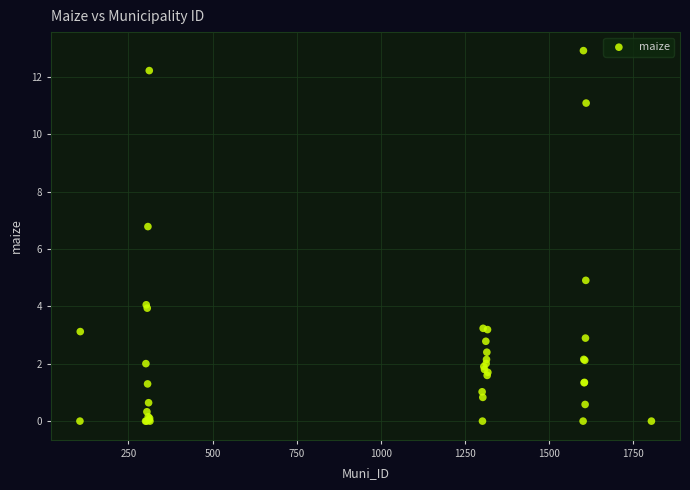

What Y value in the scatter plot is closest to 6?

6.8